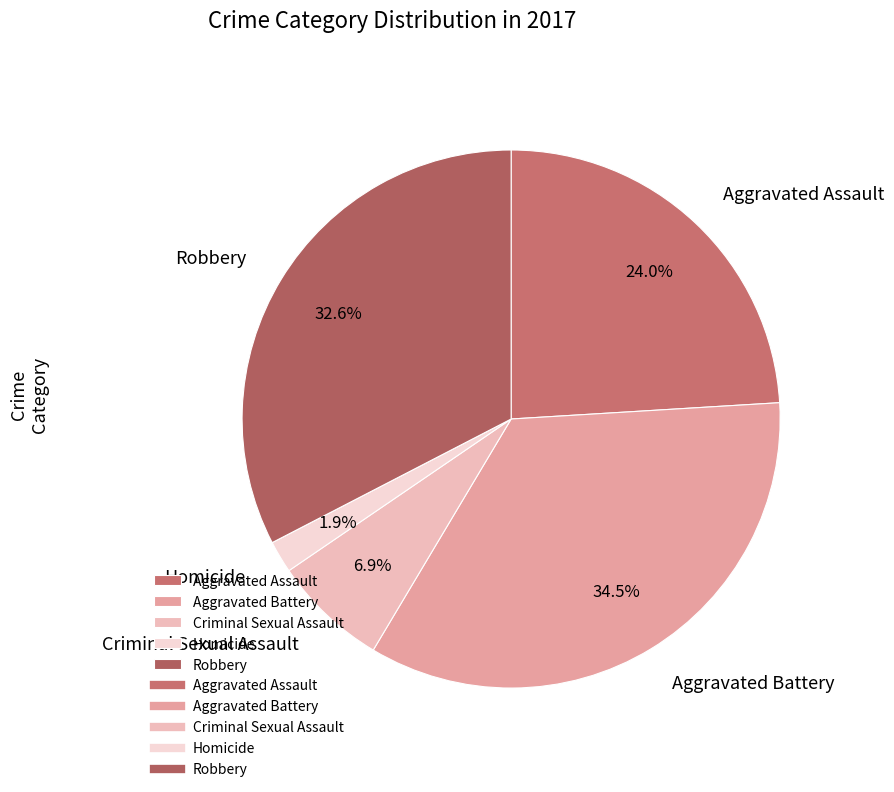

Does Robbery account for over 50% of the chart?

No